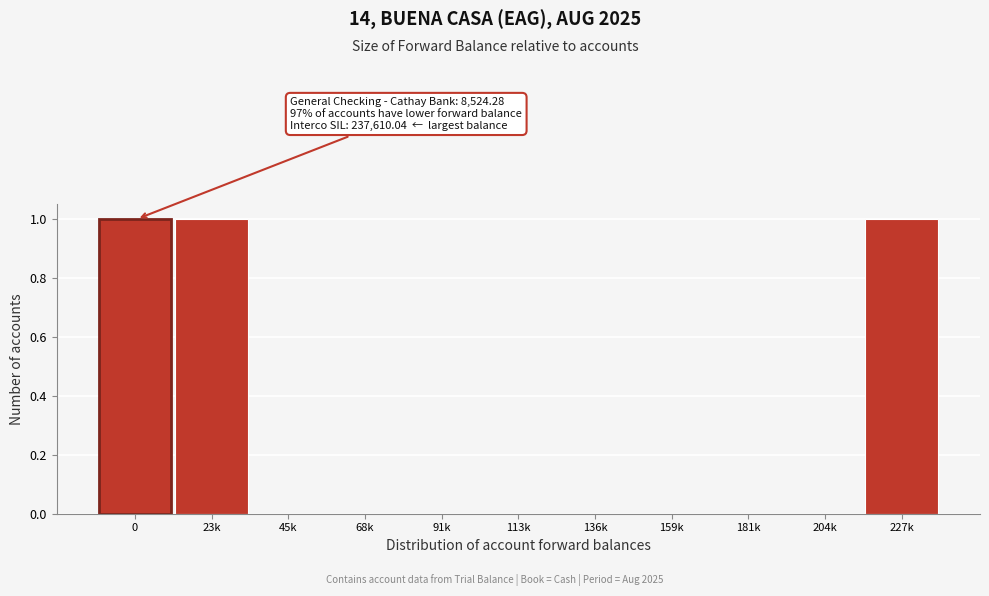

Reading left to right, list all the values displayed in this chart.

0=1	23k=1	45k=0	68k=0	91k=0	113k=0	136k=0	159k=0	181k=0	204k=0	227k=1